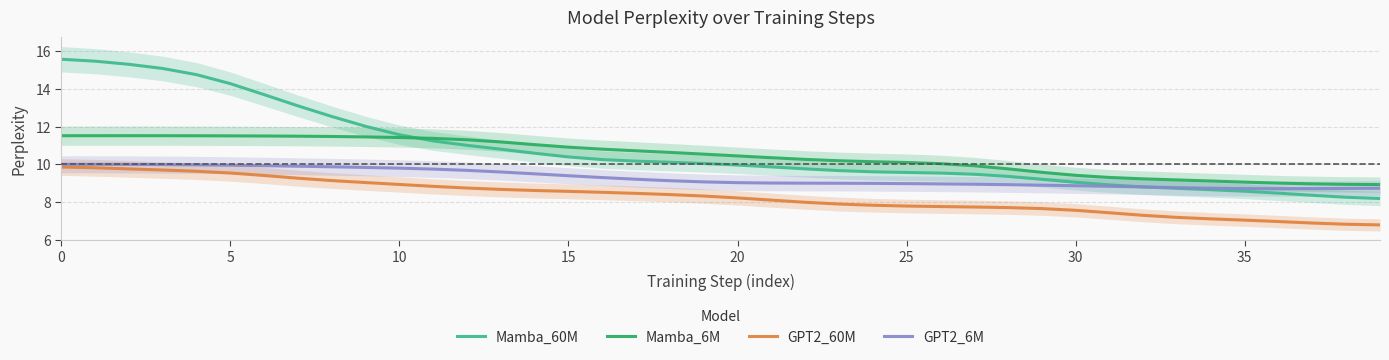

How many data points in Mamba_6M are above 10?

27